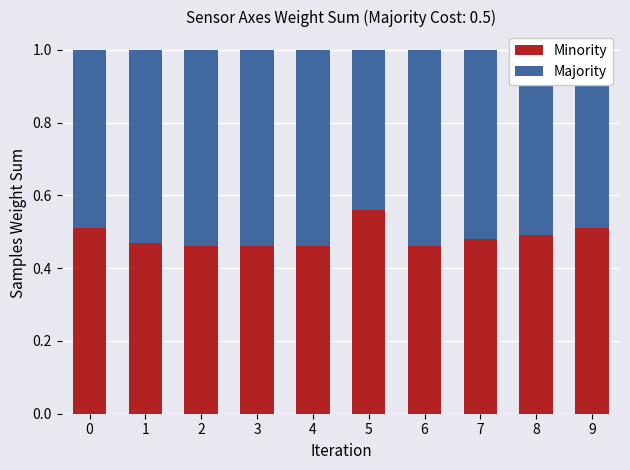

At which label does Minority reach its peak?

5